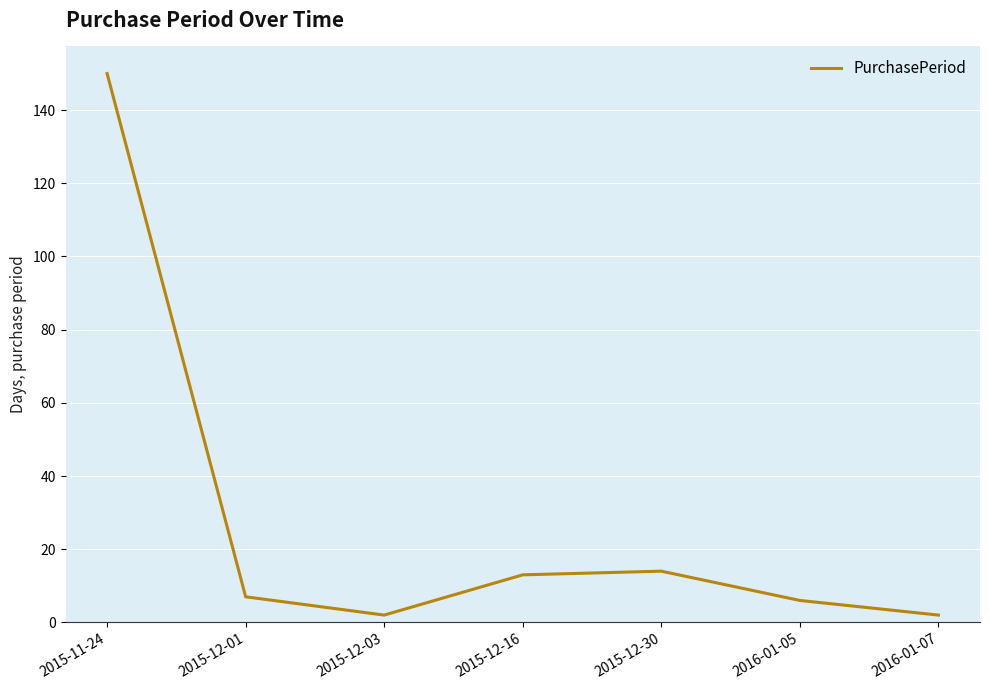

What is the difference between the values at 2015-11-24 and 2015-12-03?

148